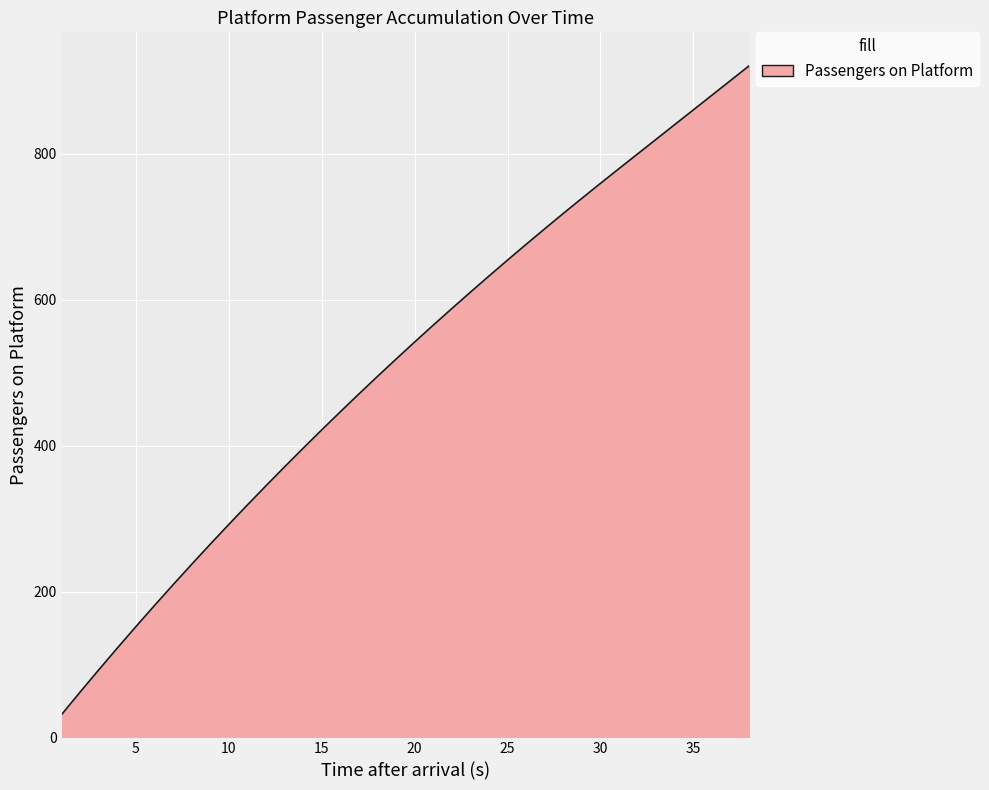

What is the minimum value shown in the chart?

31.4